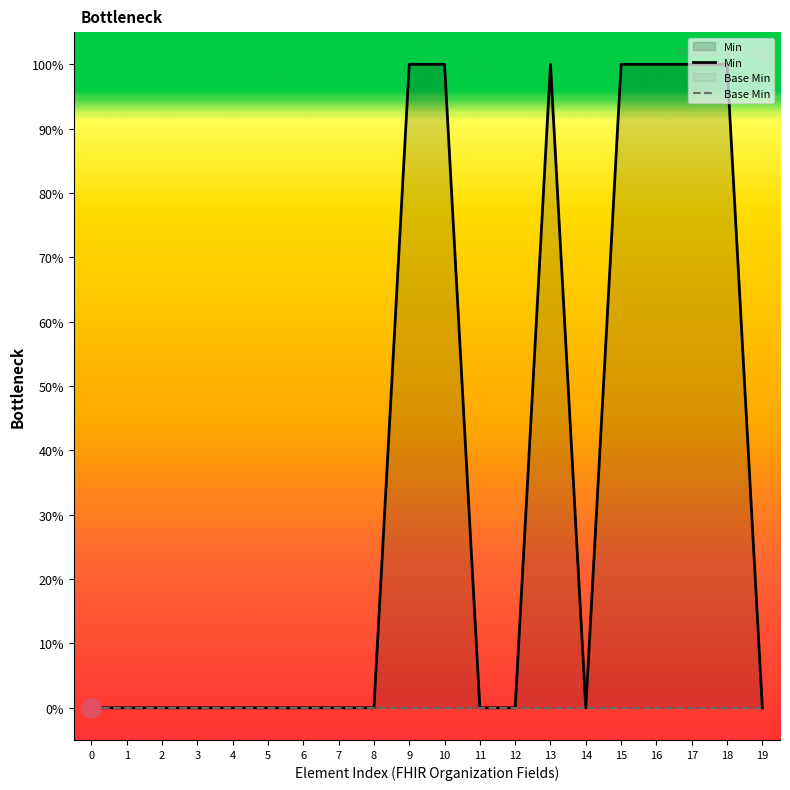

The value of Base Min at 17 is 0. True or false?

True